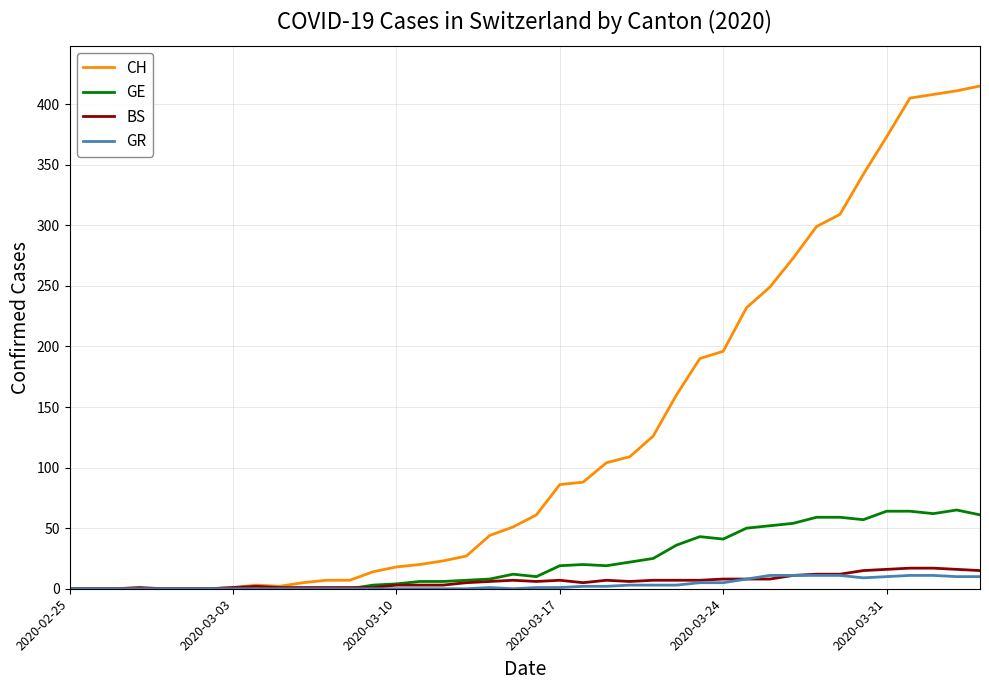

Which series has the widest spread of values?

CH